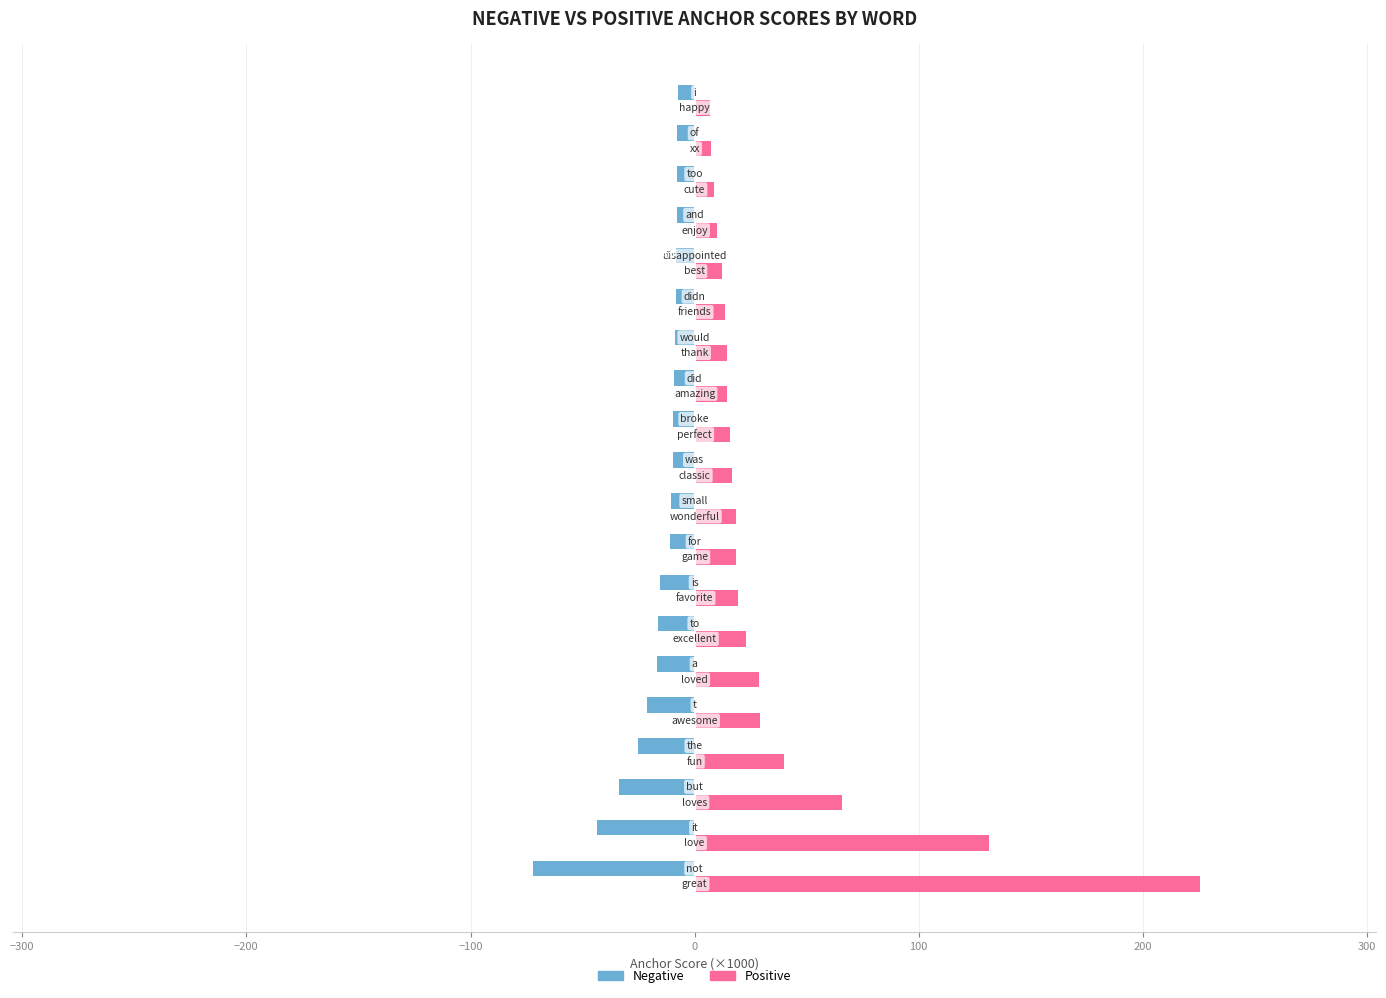

What are all the series names shown in the legend?

Negative, Positive